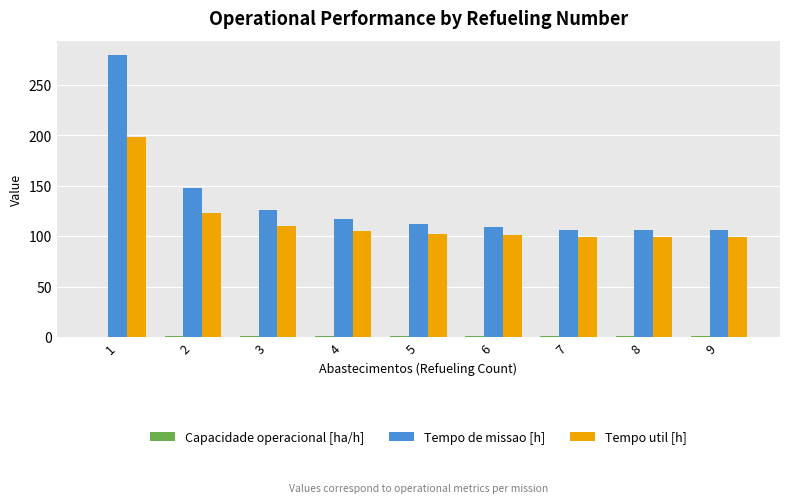

What is the highest value of the Tempo de missao [h] series?

279.6